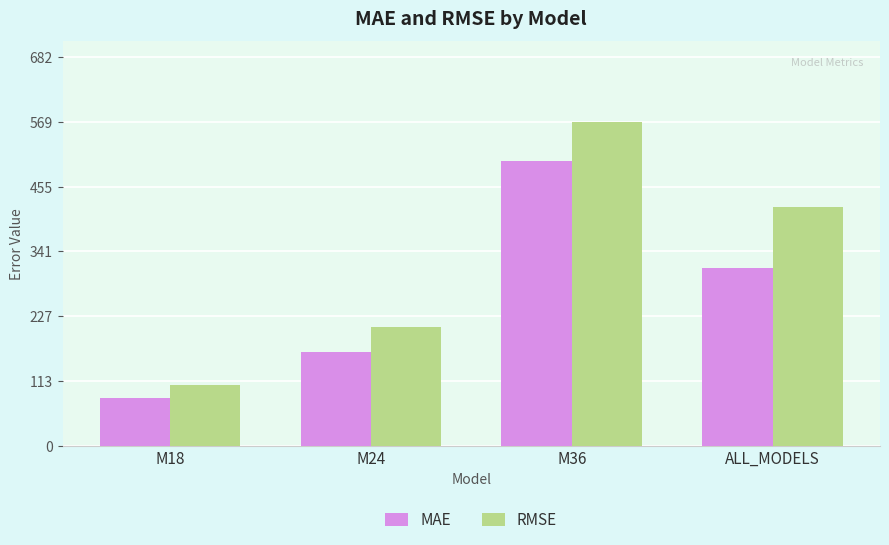

What is the value of the RMSE bar at the 1st from the left?

106.0